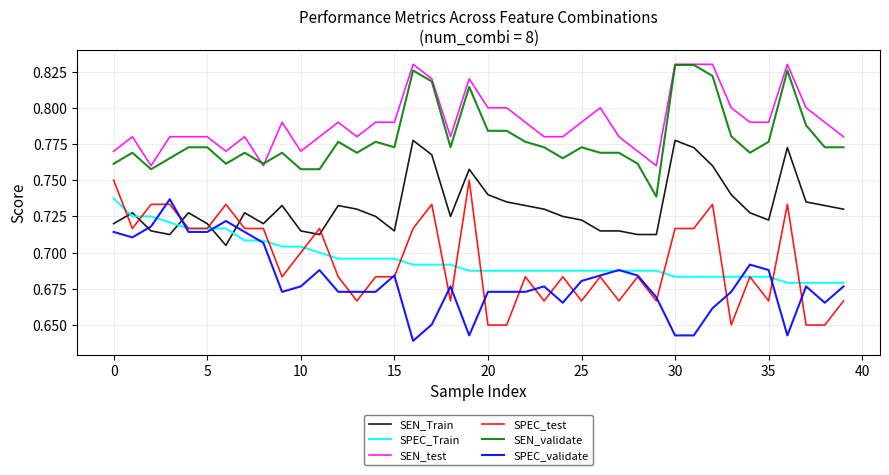

Which series has the largest range (max minus min)?

SPEC_test